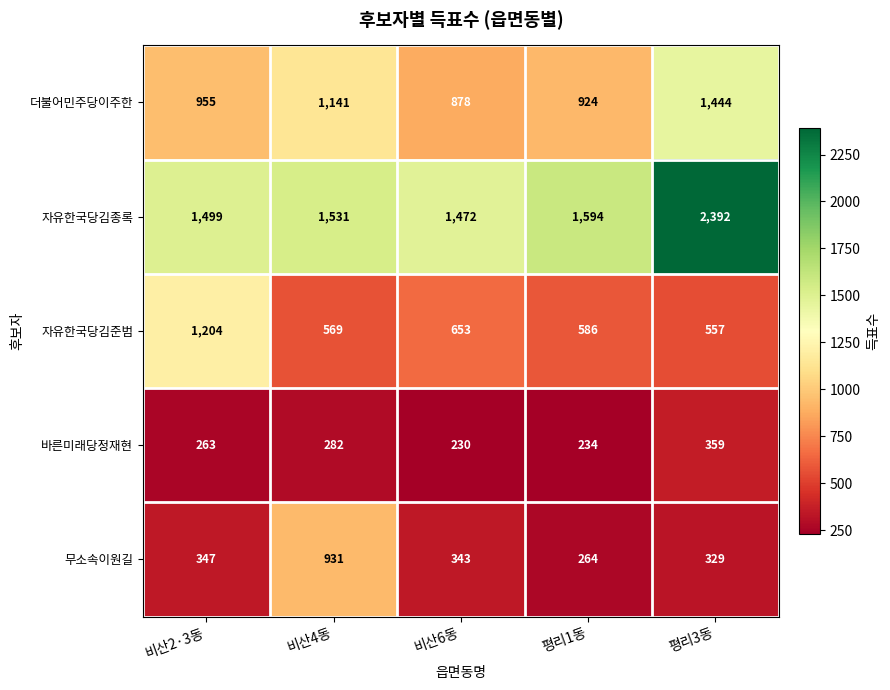

What is the maximum value for 무소속이원길?

931